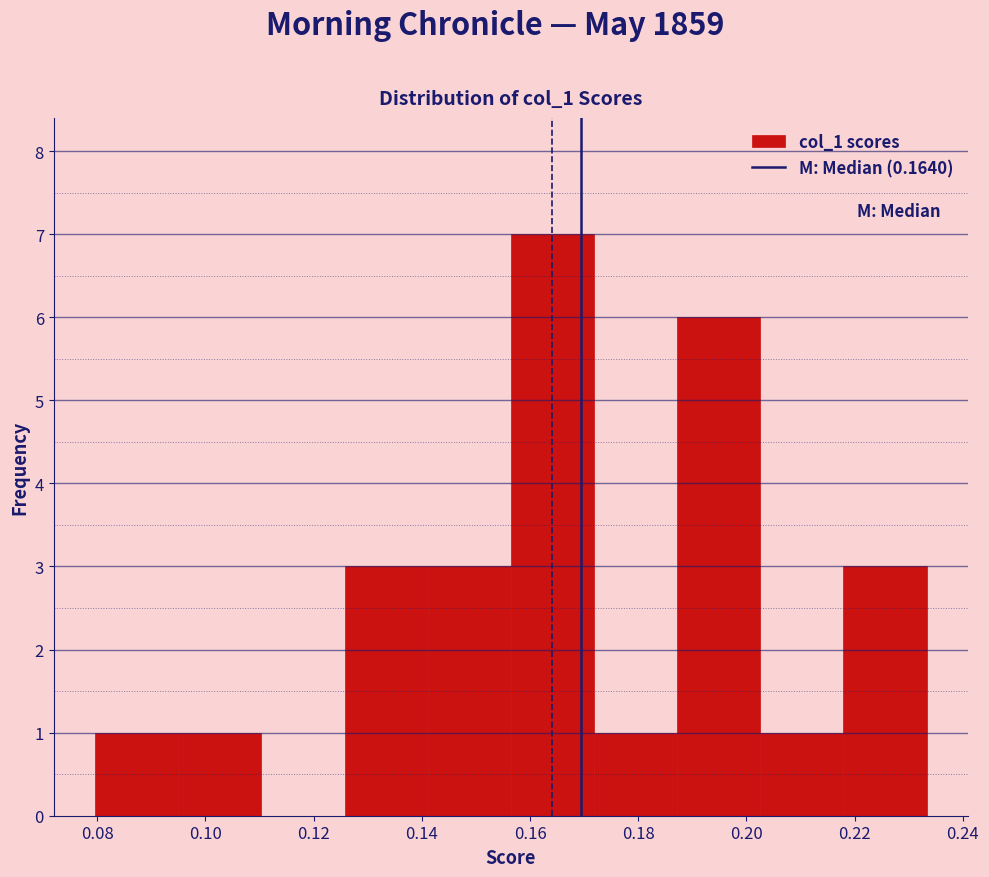

What is the height of the bar covering 0.218 to 0.234 on the x-axis? Neither the bar edges nor the heights are printed on the chart, so give them approximately, as read against the axes.

3